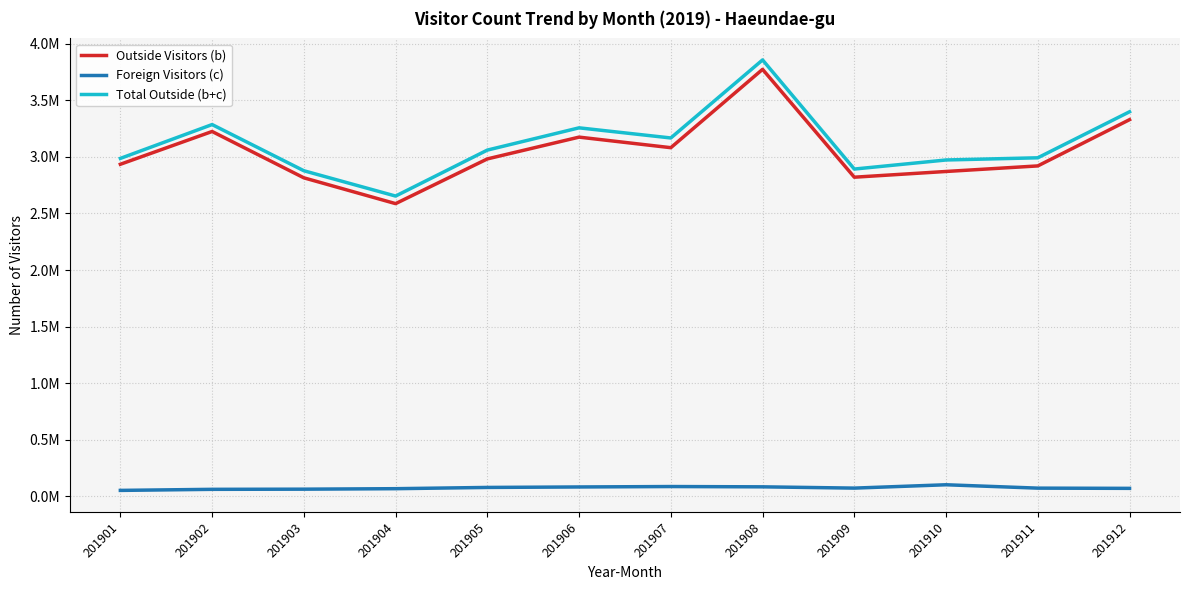

True or false: Outside Visitors (b) and Foreign Visitors (c) intersect in this chart.

False